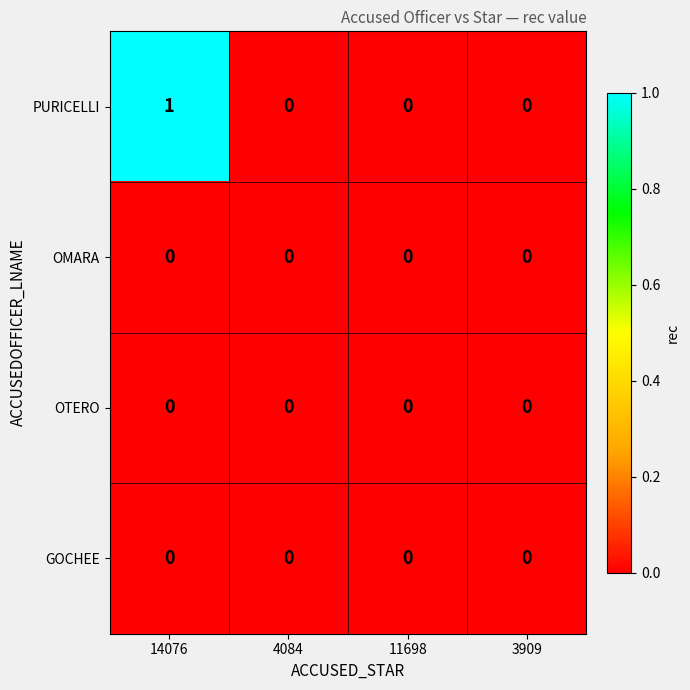

Count the PURICELLI values in the range 0 to 1.

4